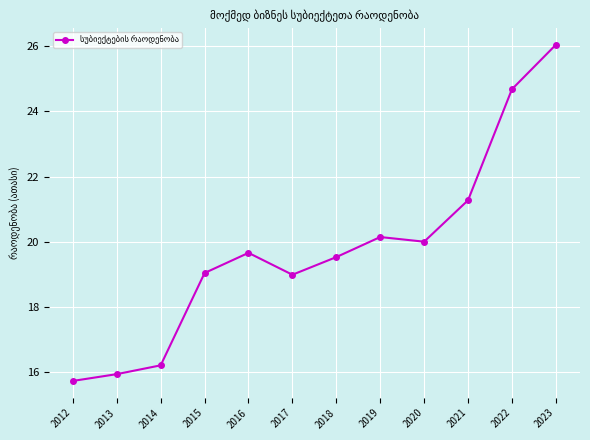

What is the sum of all values?

237.3